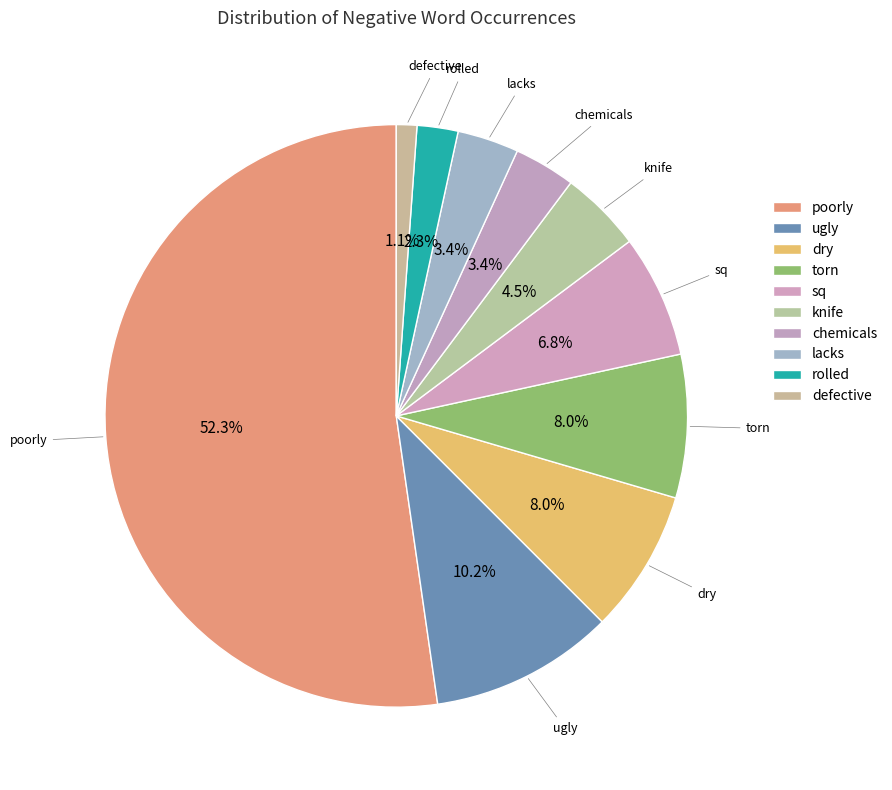

Between rolled and dry, which is larger?

dry